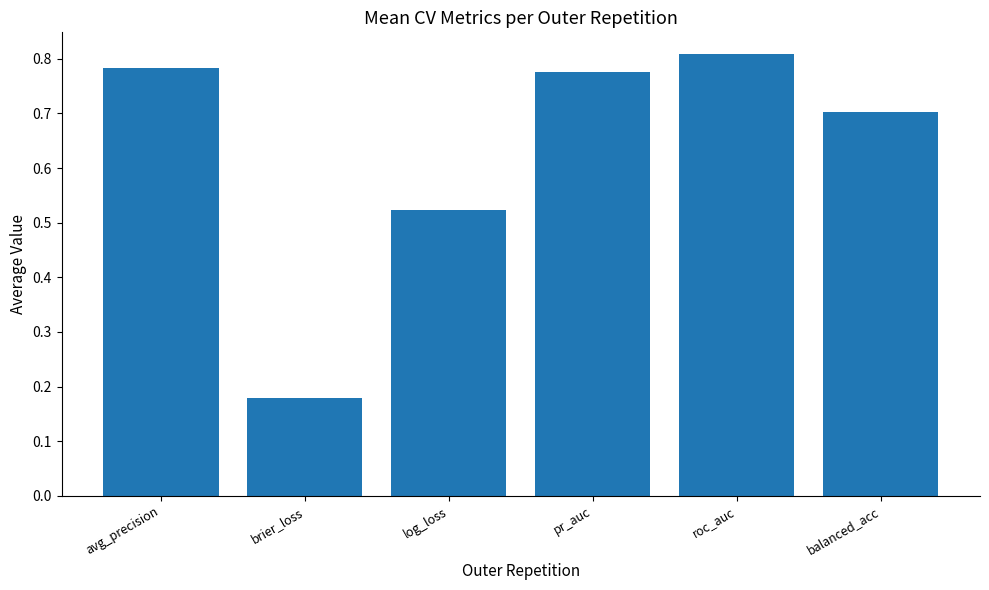

What is the label of the 6th bar from the left?

balanced_acc